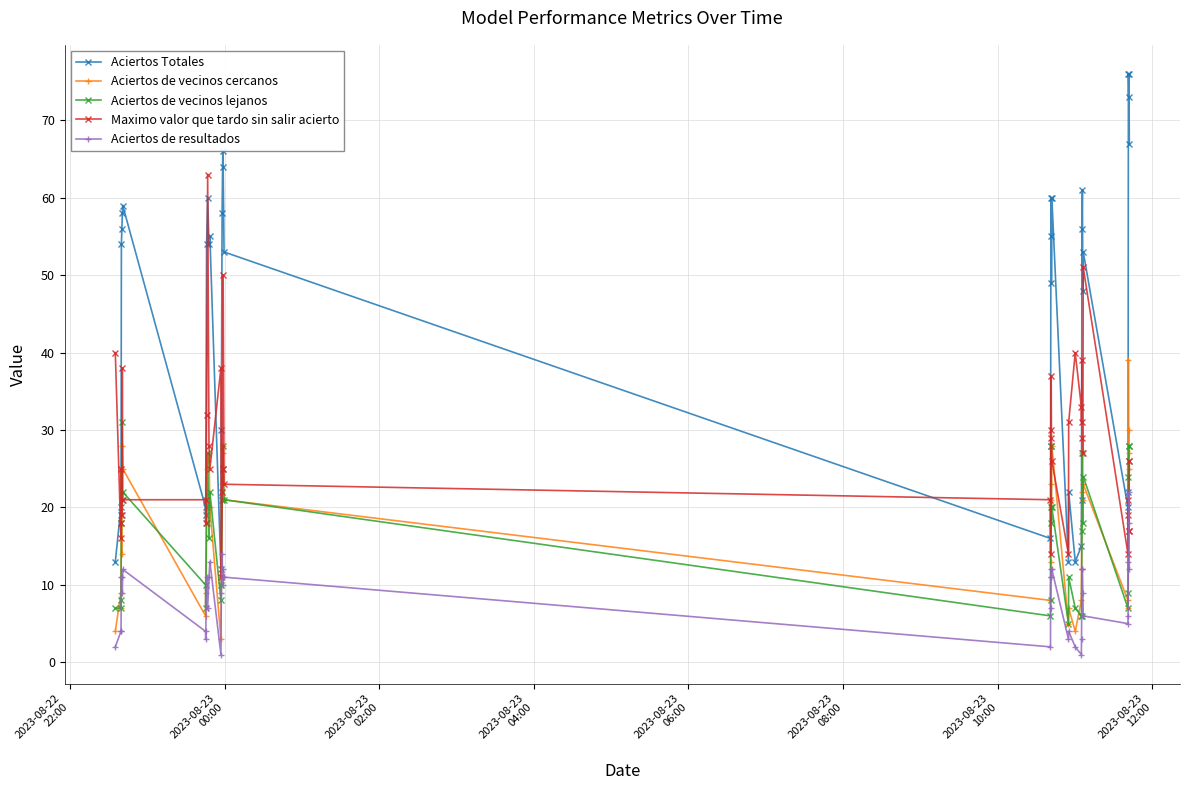

True or false: Maximo valor que tardo sin salir acierto and Aciertos Totales cross at least once.

True